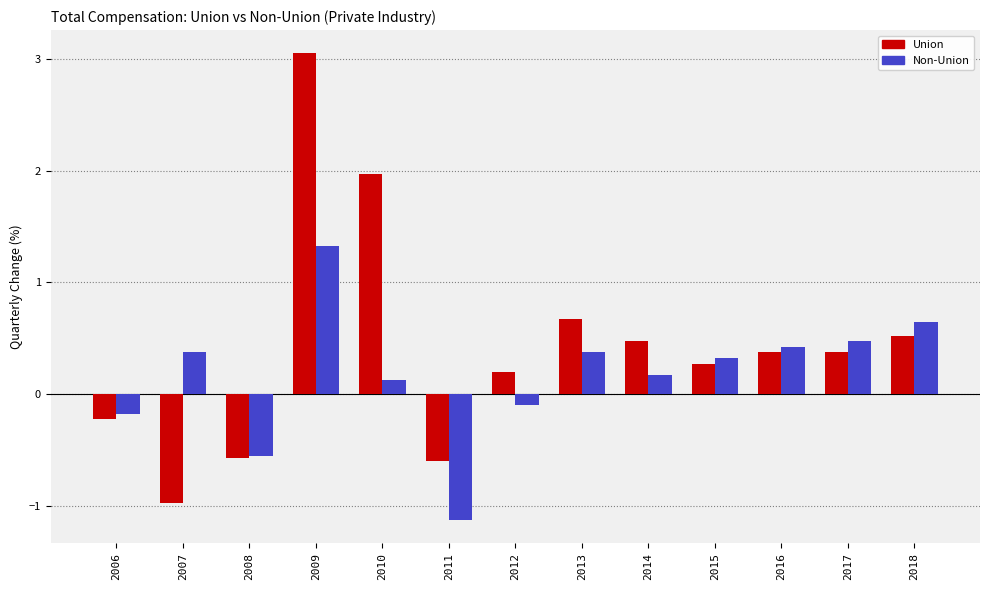

At which category is the sum across all series the highest?

2009